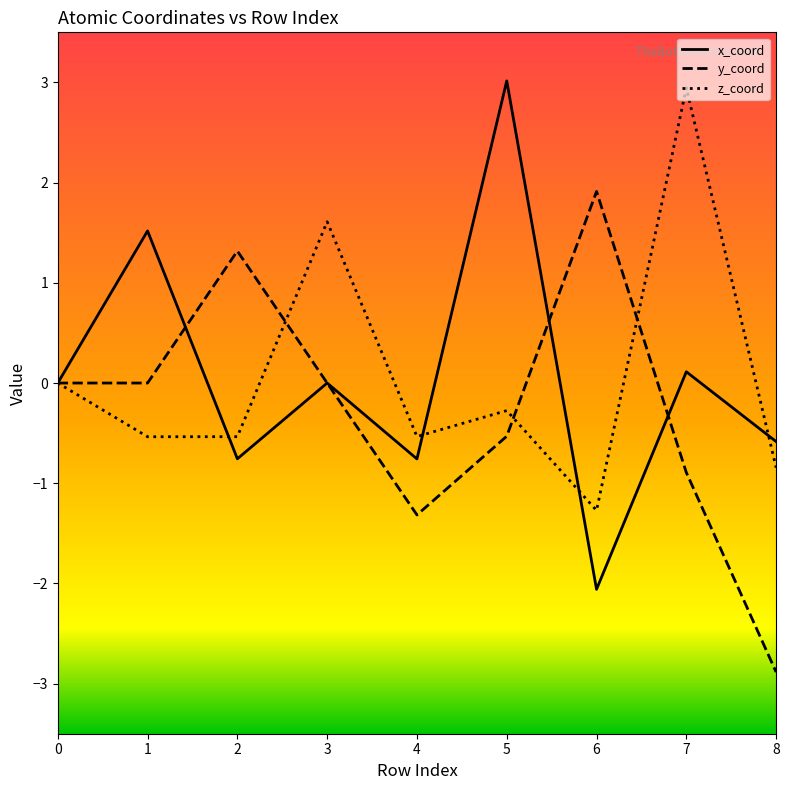

Is it true that z_coord equals -0.3 at 2?

False